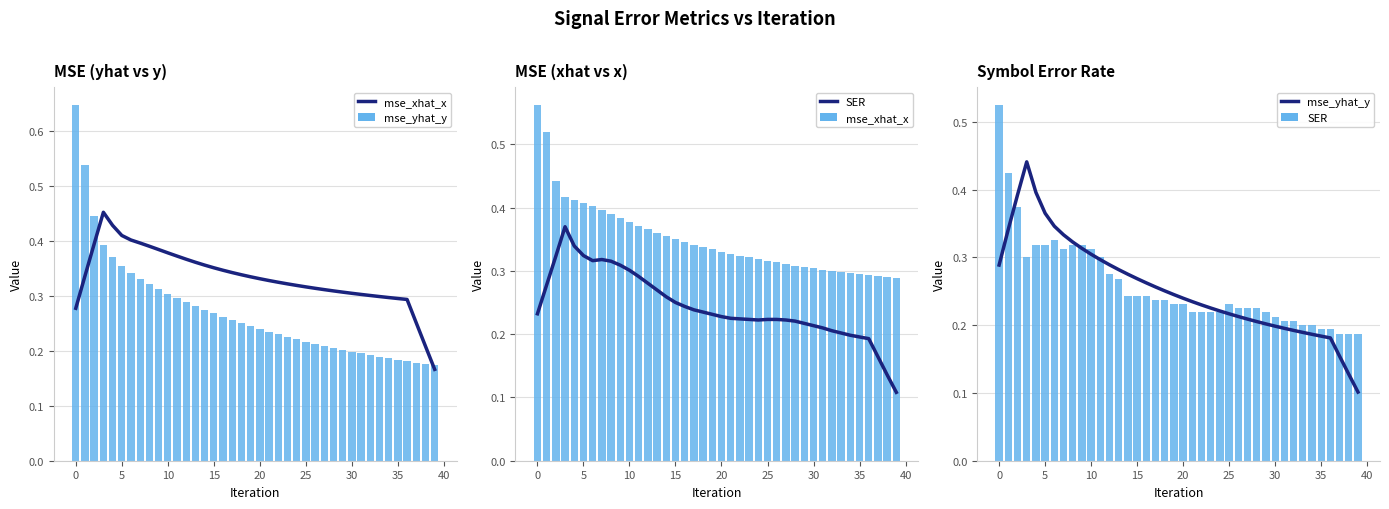

List the series in order of their peak value, lowest first.

mse_yhat_y, SER, mse_xhat_x